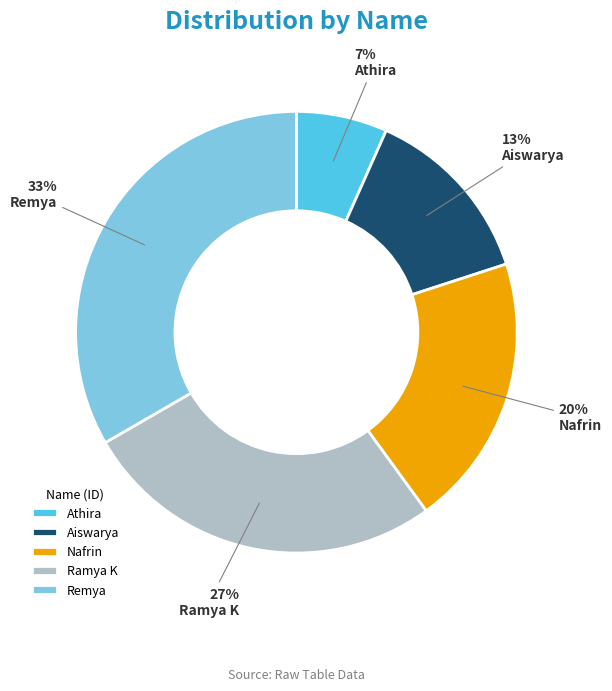

To the nearest percent, what percentage of the pie is Aiswarya?

13%